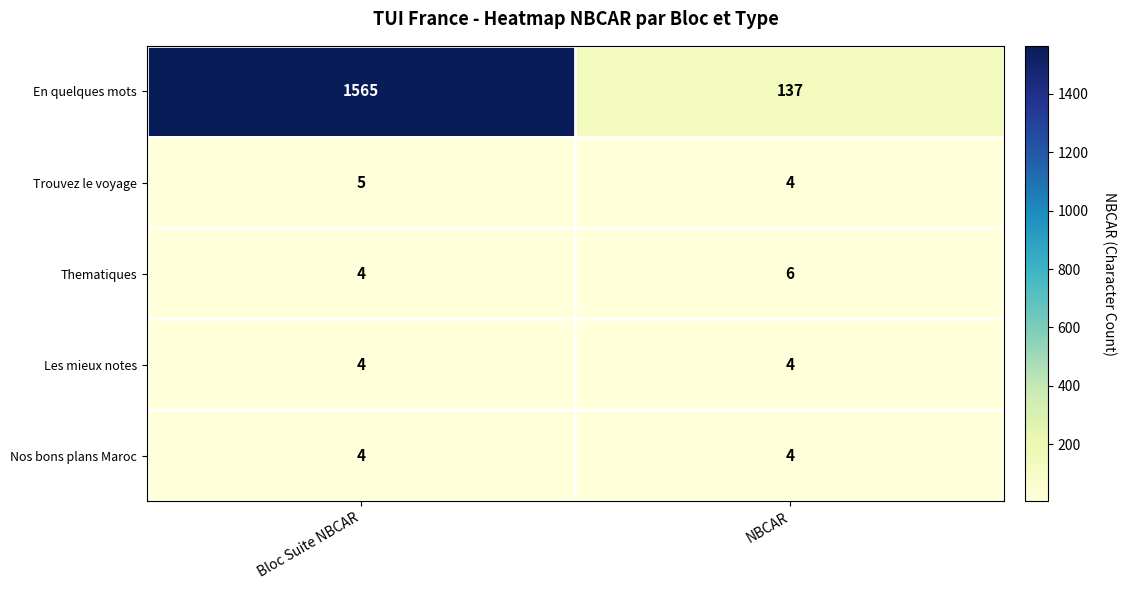

What is the sum of all En quelques mots values?

1702